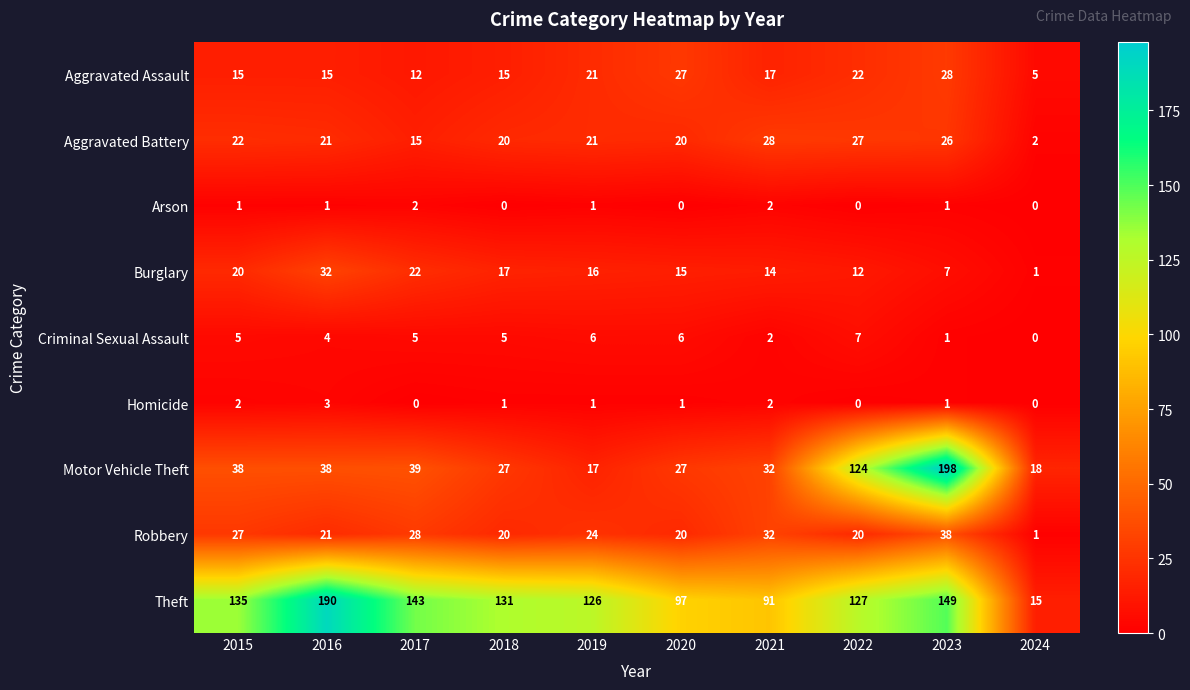

Is it true that Arson equals 1 at 2020?

False